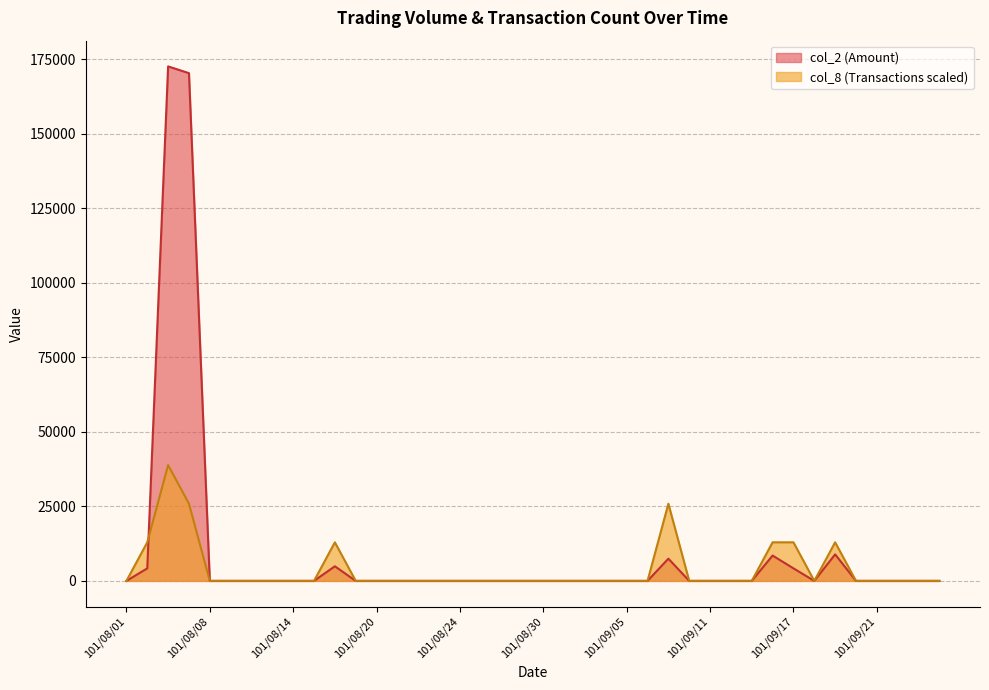

Is the value of col_2 at 101/08/10 greater than the value of col_8 at 101/09/19?

No